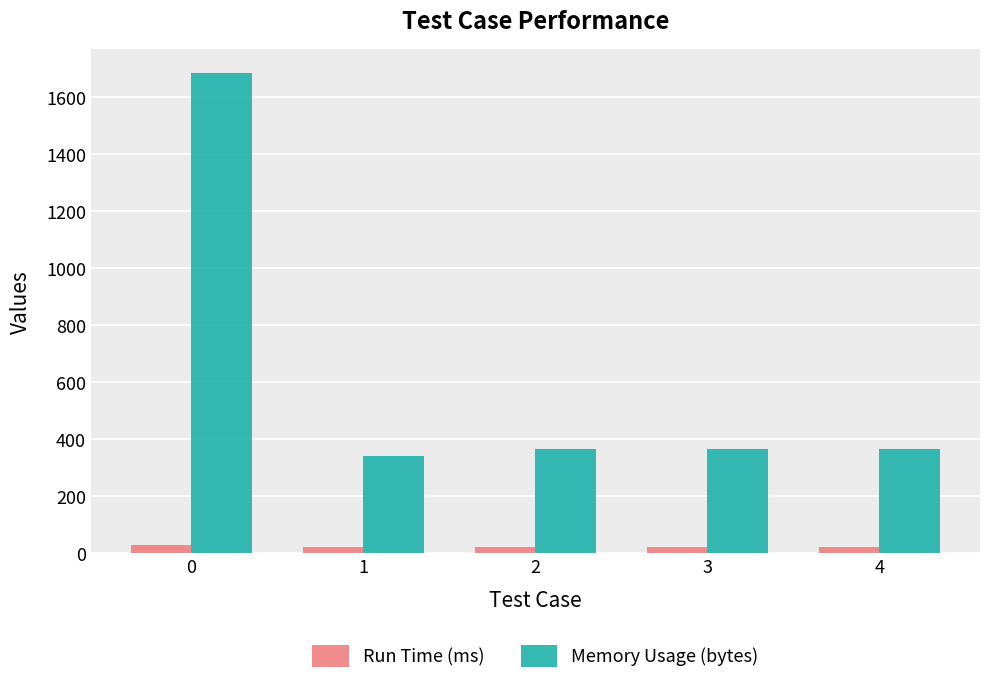

How many bars are there in total?

10